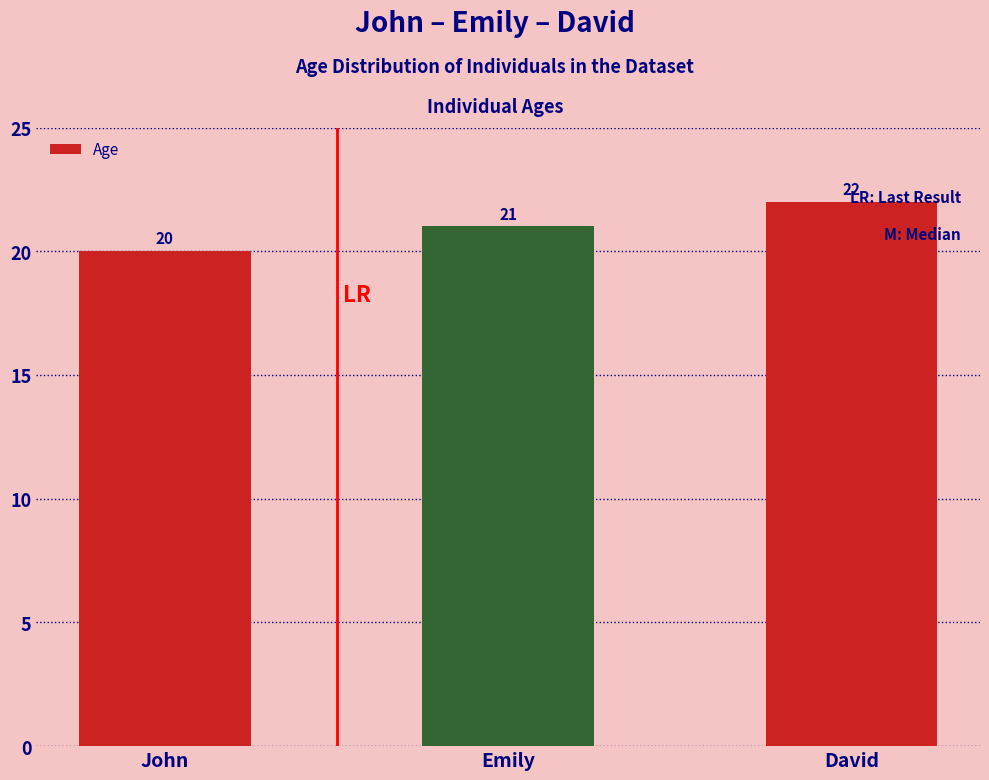

What is the label of the 2nd bar from the right?

Emily